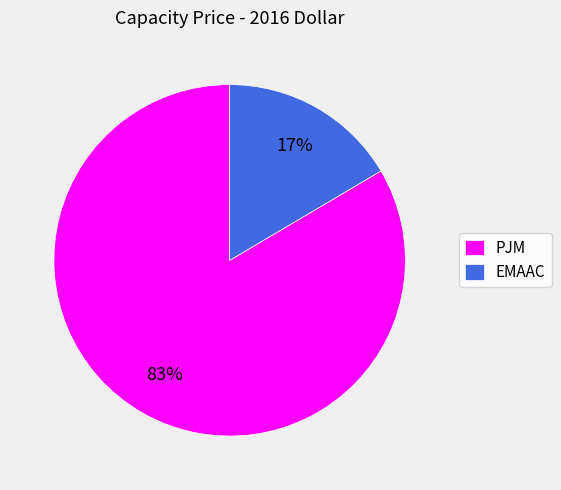

Count the number of slices in the pie.

2